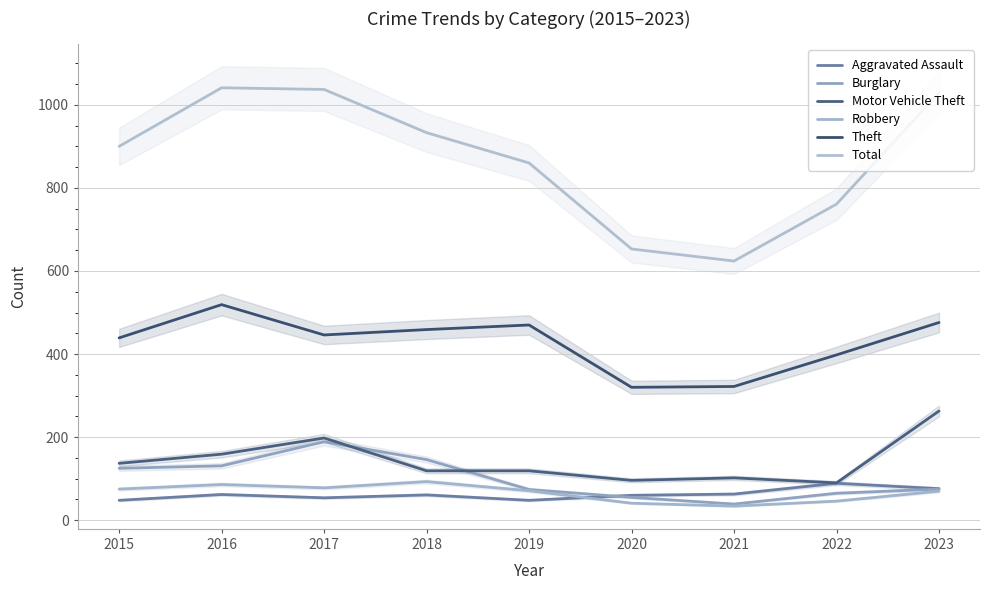

Where is Burglary nearest to the value 114?

2015